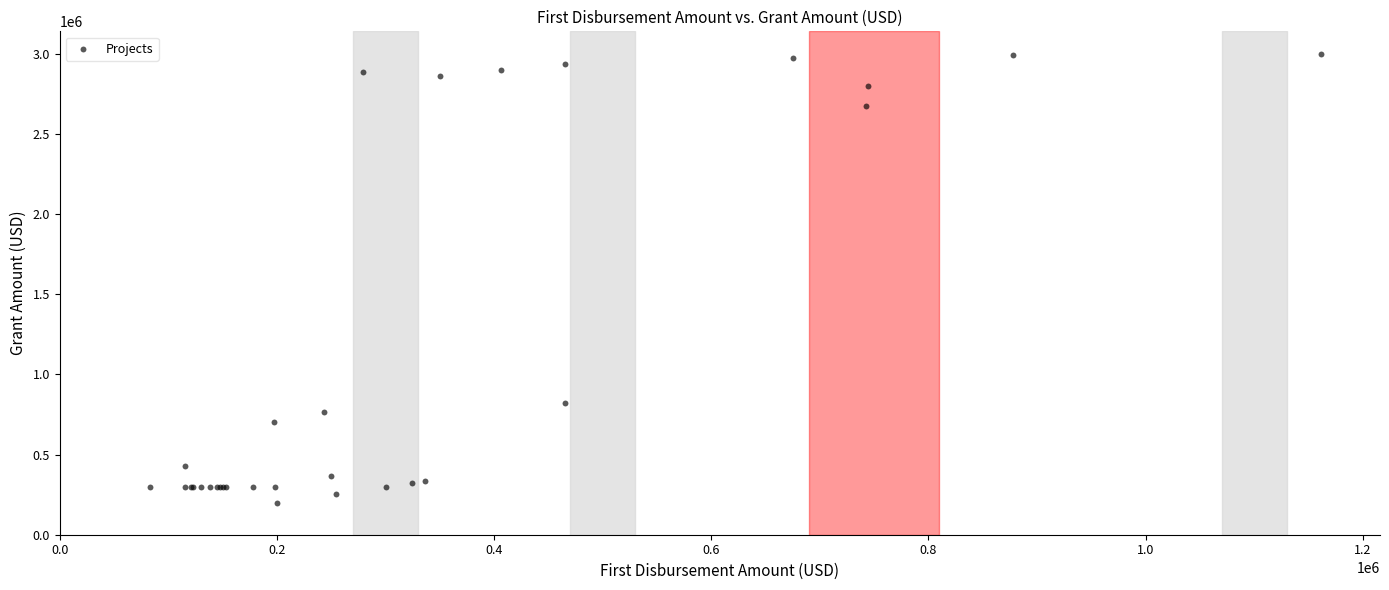

What Y value in the scatter plot is closest to 1599162?

819230